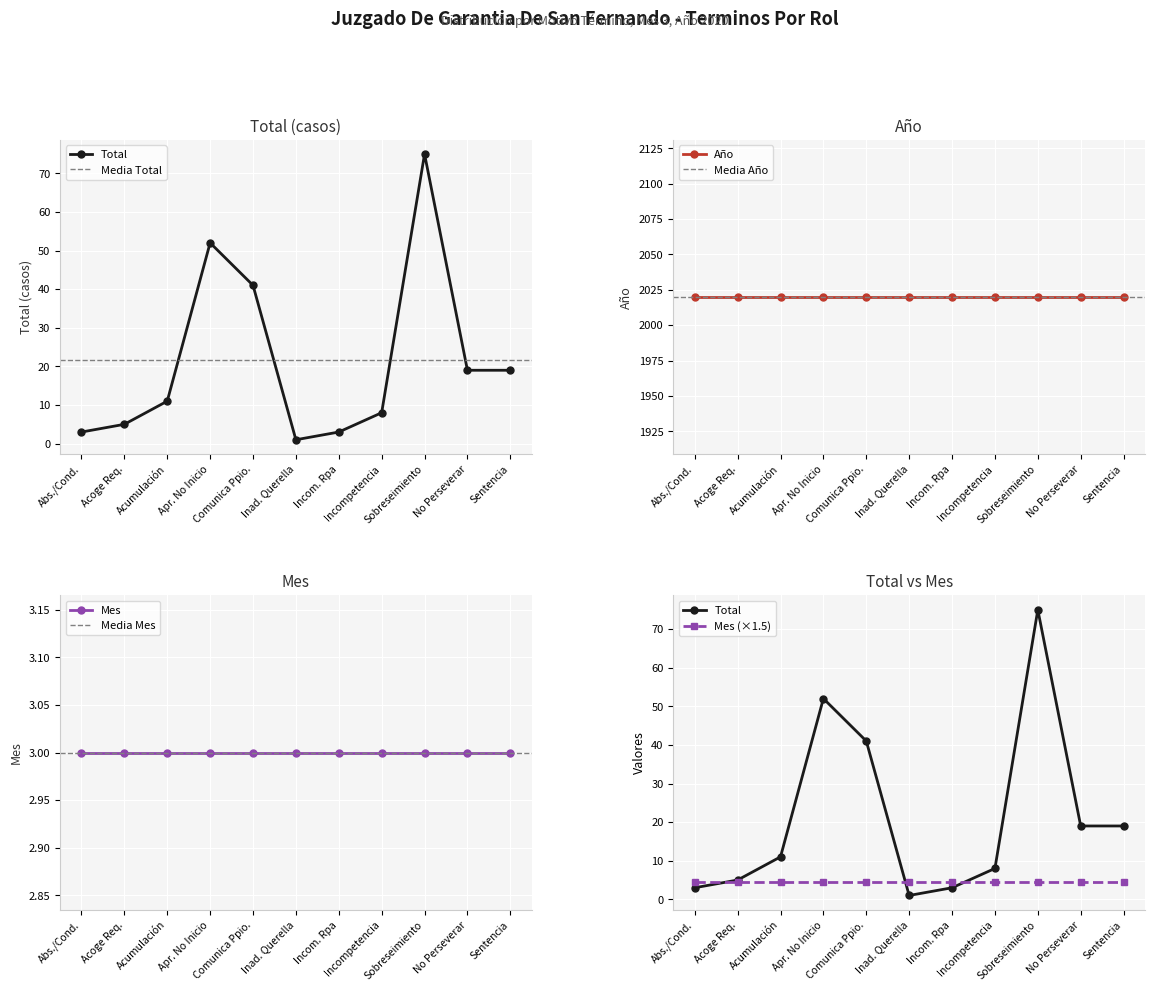

Reading left to right, transcribe all the data shown in this chart.

Total: 3	5	11	52	41	1	3	8	75	19	19
Año: 2020	2020	2020	2020	2020	2020	2020	2020	2020	2020	2020
Mes: 3	3	3	3	3	3	3	3	3	3	3